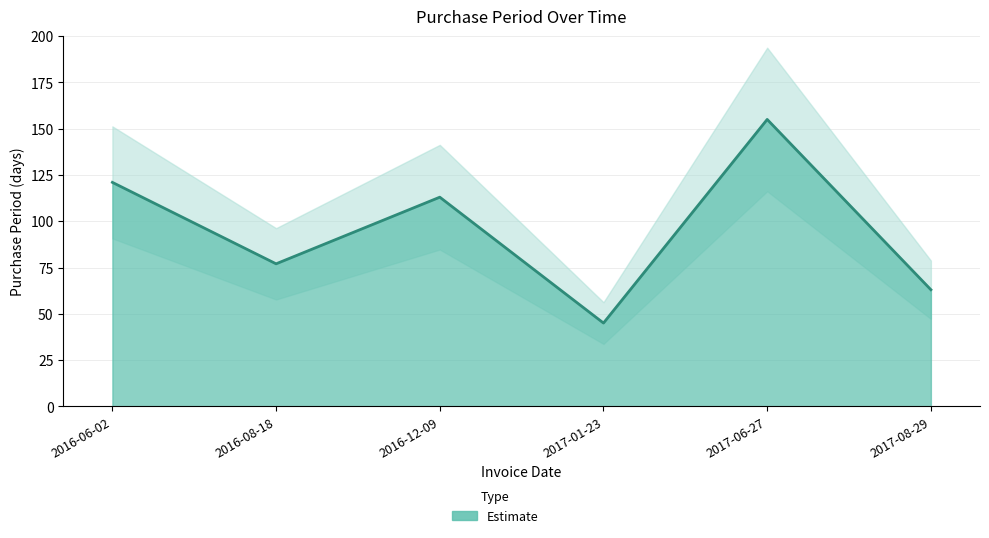

Which has a higher value, 2017-06-27 or 2016-12-09?

2017-06-27